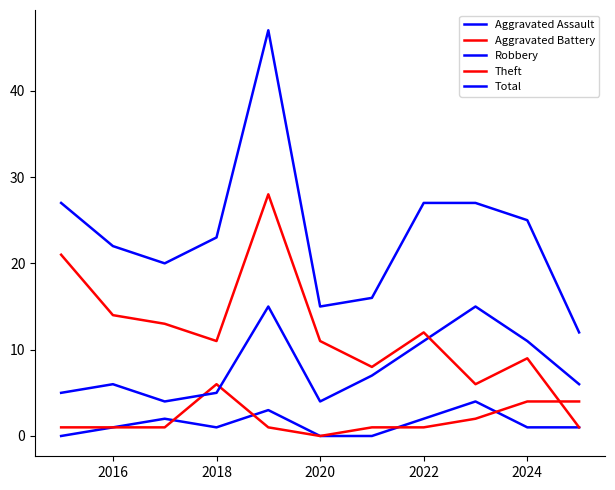

Is this an area chart (filled region under the line)?

No